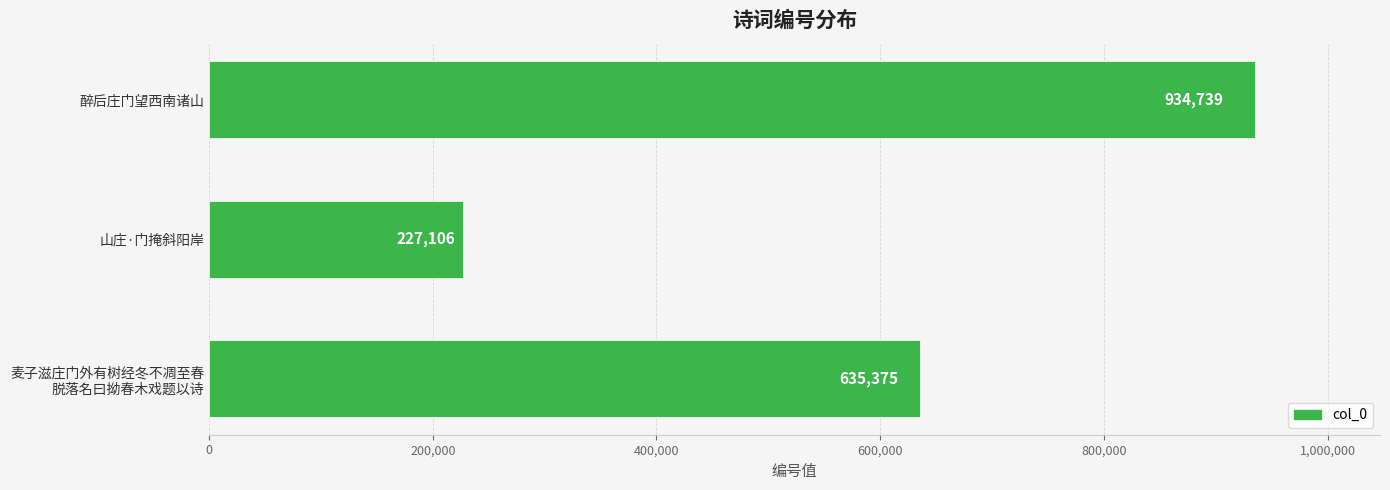

Reading bottom to top, transcribe all the data shown in this chart.

635375	227106	934739